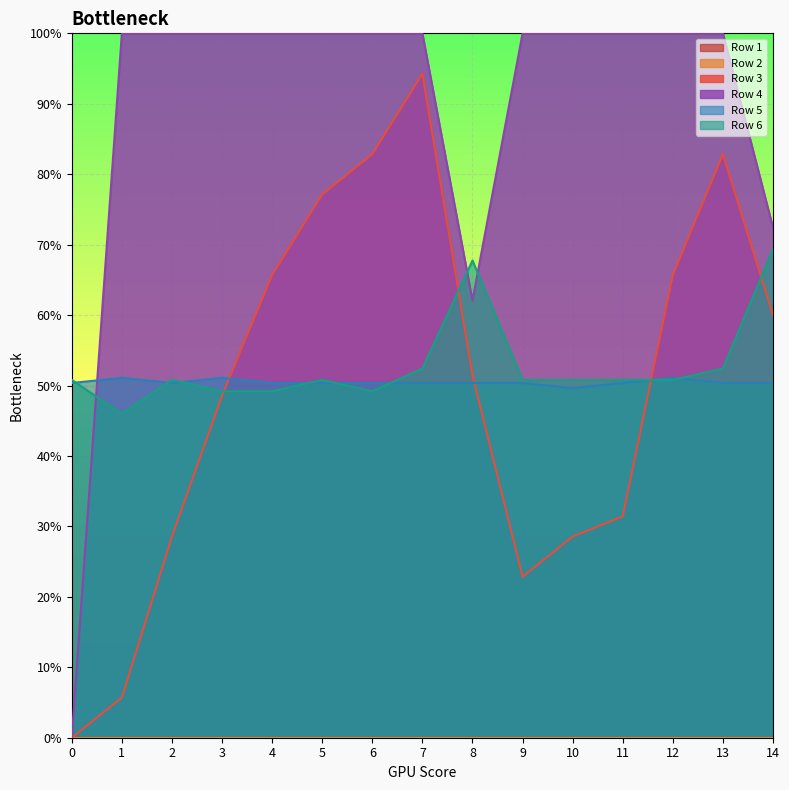

Reading right to left, list all the values displayed in this chart.

Row 3: 0.6	0.8	0.7	0.3	0.3	0.2	0.5	0.9	0.8	0.8	0.7	0.5	0.3	0.1	0.0
Row 4: 0.7	1.0	1.0	1.0	1.0	1.0	0.6	1.0	1.0	1.0	1.0	1.0	1.0	1.0	0.0
Row 5: 0.5	0.5	0.5	0.5	0.5	0.5	0.5	0.5	0.5	0.5	0.5	0.5	0.5	0.5	0.5
Row 6: 0.7	0.5	0.5	0.5	0.5	0.5	0.7	0.5	0.5	0.5	0.5	0.5	0.5	0.5	0.5